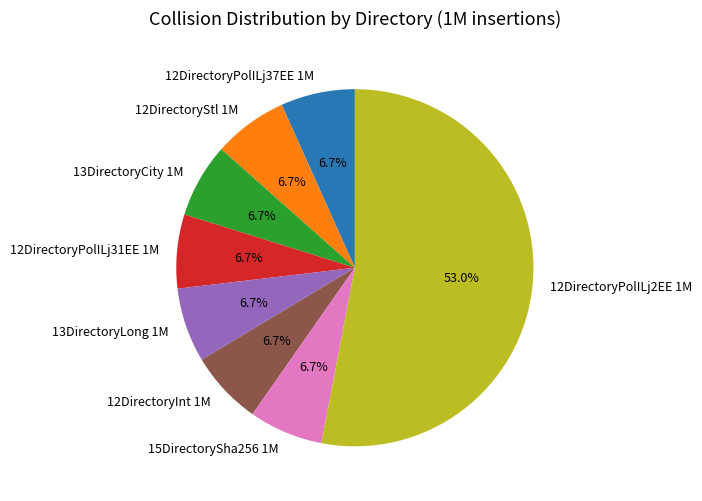

To the nearest percent, what portion does 12DirectoryPolILj37EE 1M represent?

7%